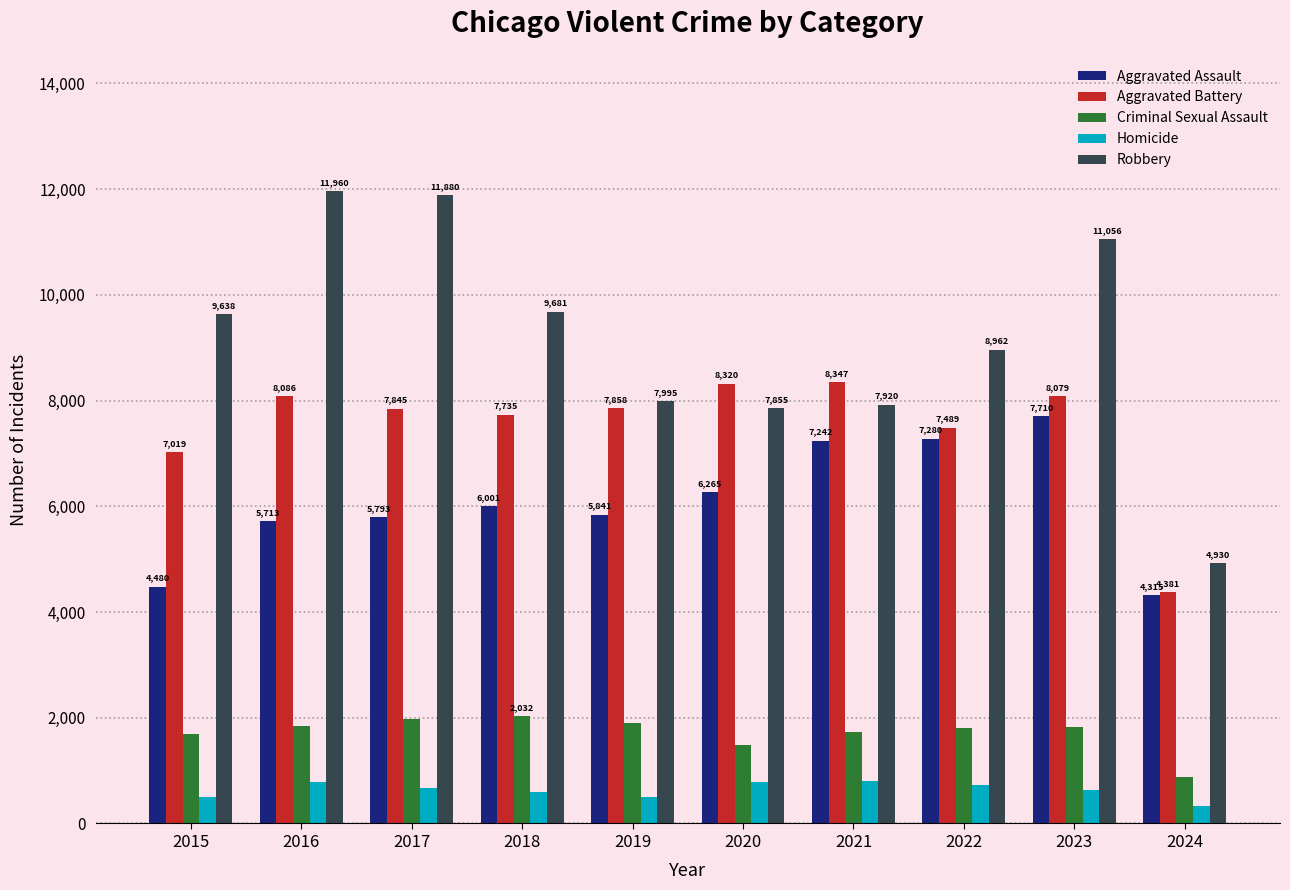

What is the value of the Robbery bar at the 10th from the left?

4930